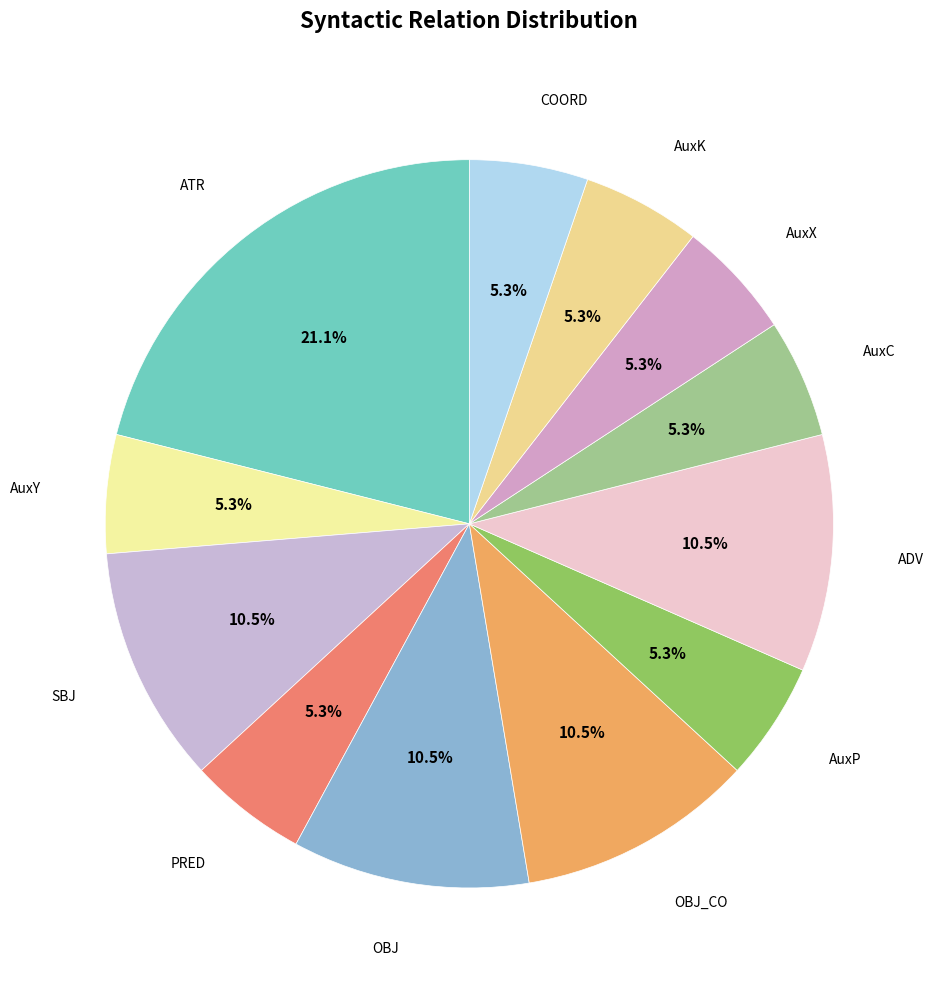

True or false: COORD accounts for 15% of the total.

False